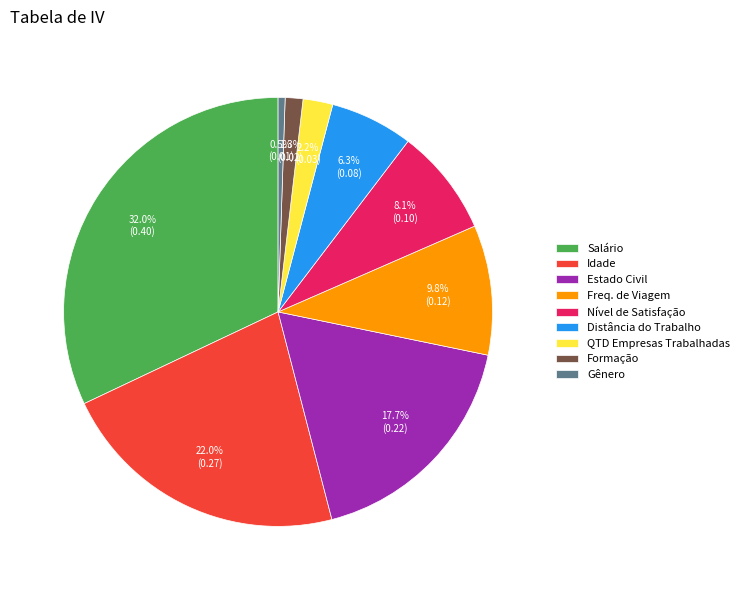

Combined, do Estado Civil and Distância do Trabalho account for over 50%?

No